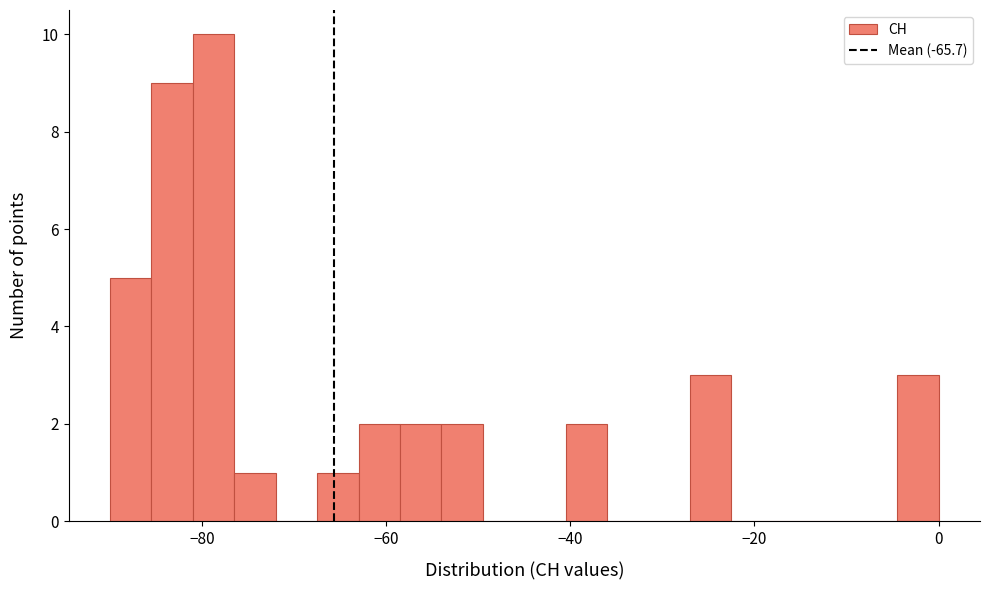

Read against the x-axis, roughly where is the centre of the tallest bar?

-78